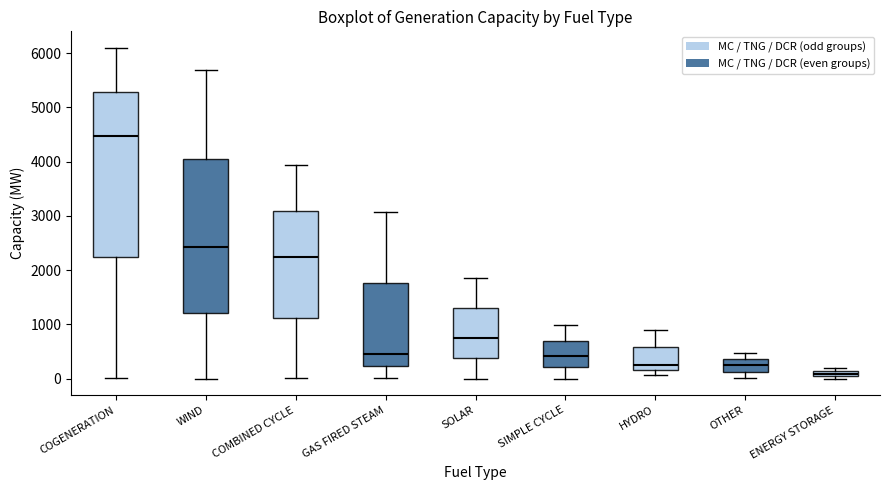

Comparing the boxes themselves (not the whiskers), which one is the tallest?

COGENERATION